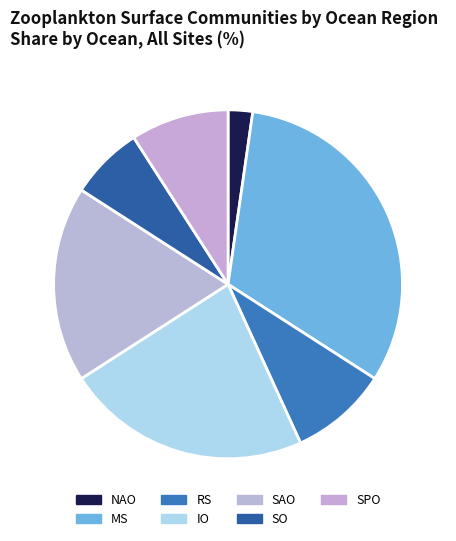

Does SAO account for over 50% of the chart?

No